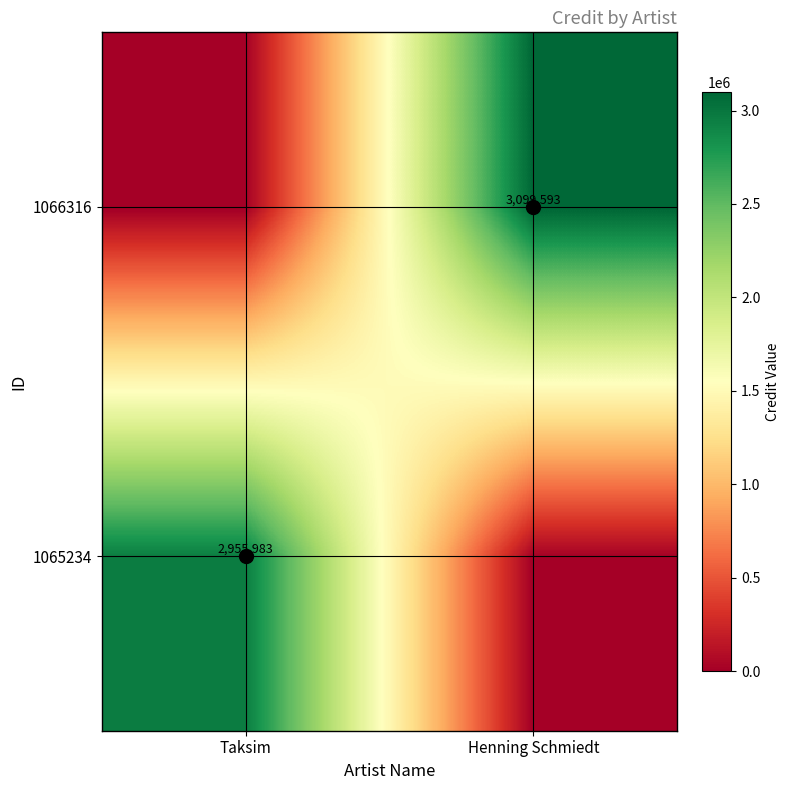

True or false: 1065234 has a value of 2955983 at Taksim.

True